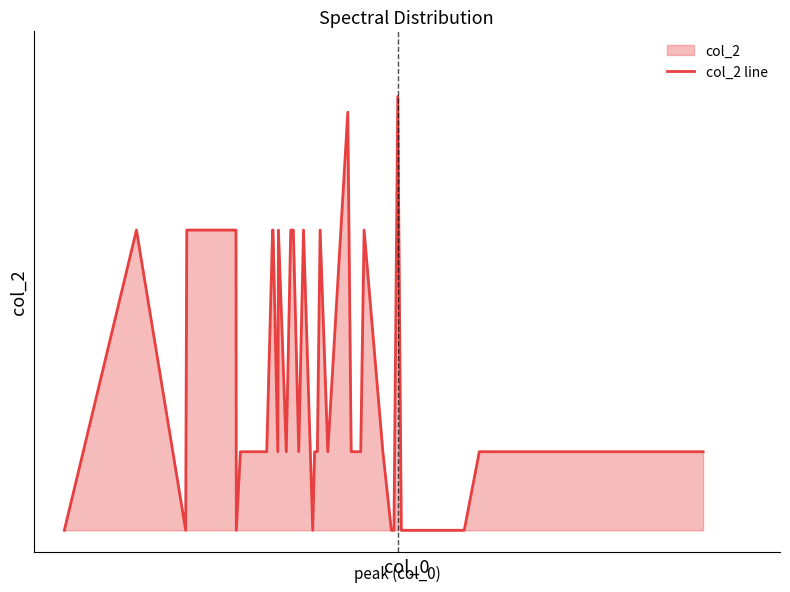

Count the number of data series in this chart.

1